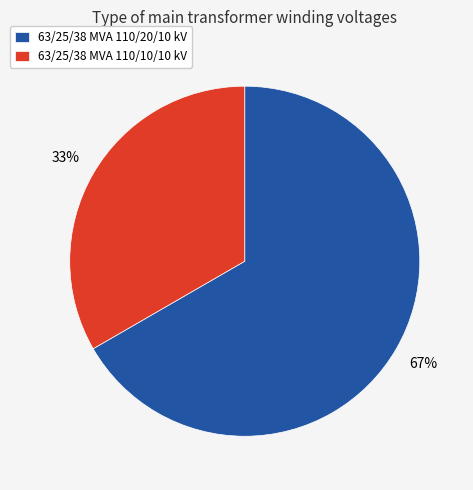

Which slice is the largest?

63/25/38 MVA 110/20/10 kV